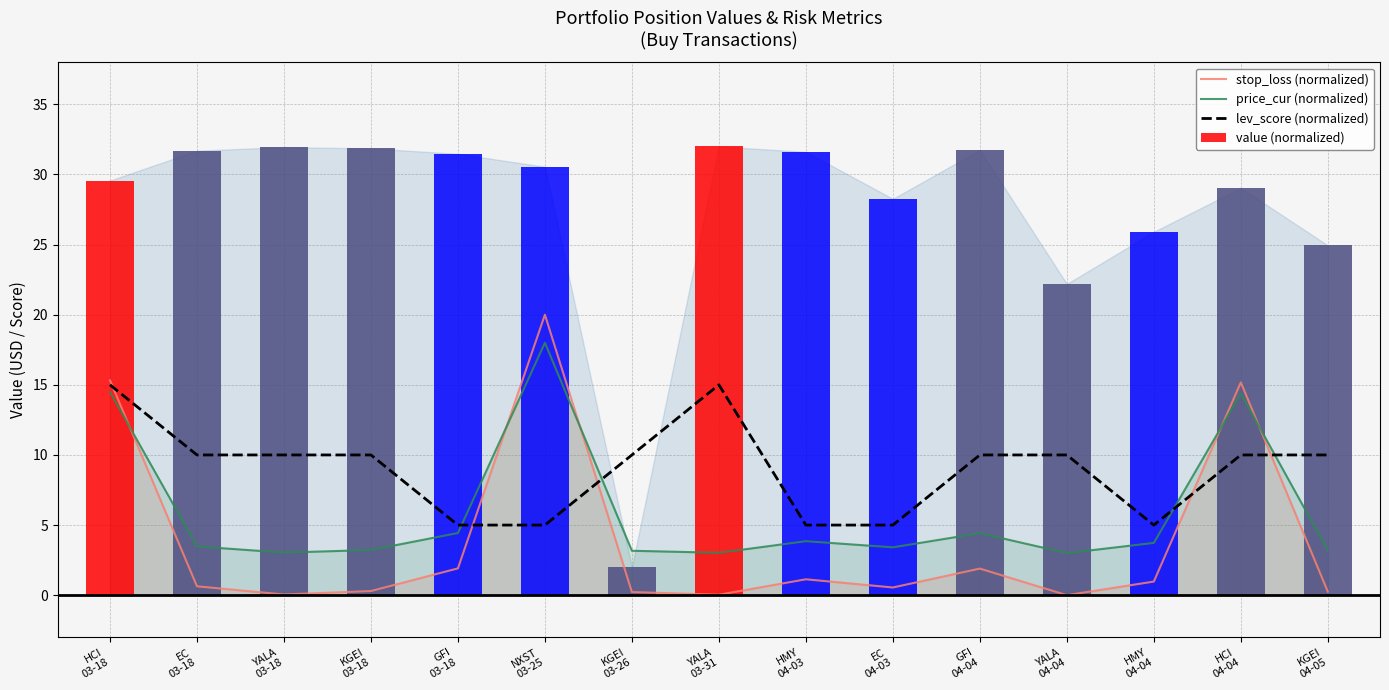

How many groups of bars are there?

15